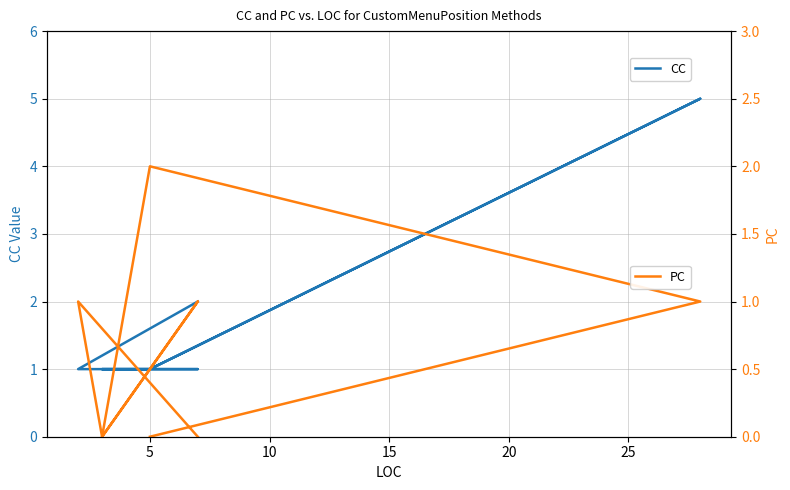

Count the CC values in the range 1 to 2.

7